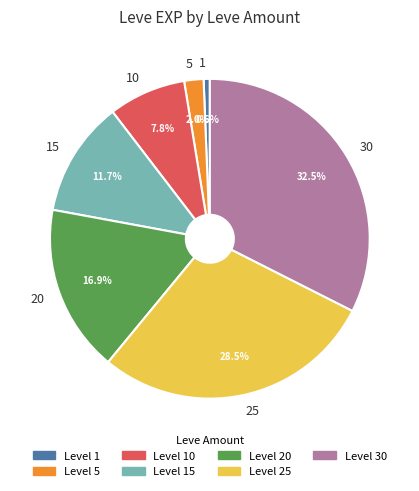

Rank the categories by value from lowest to highest.

1, 5, 10, 15, 20, 25, 30